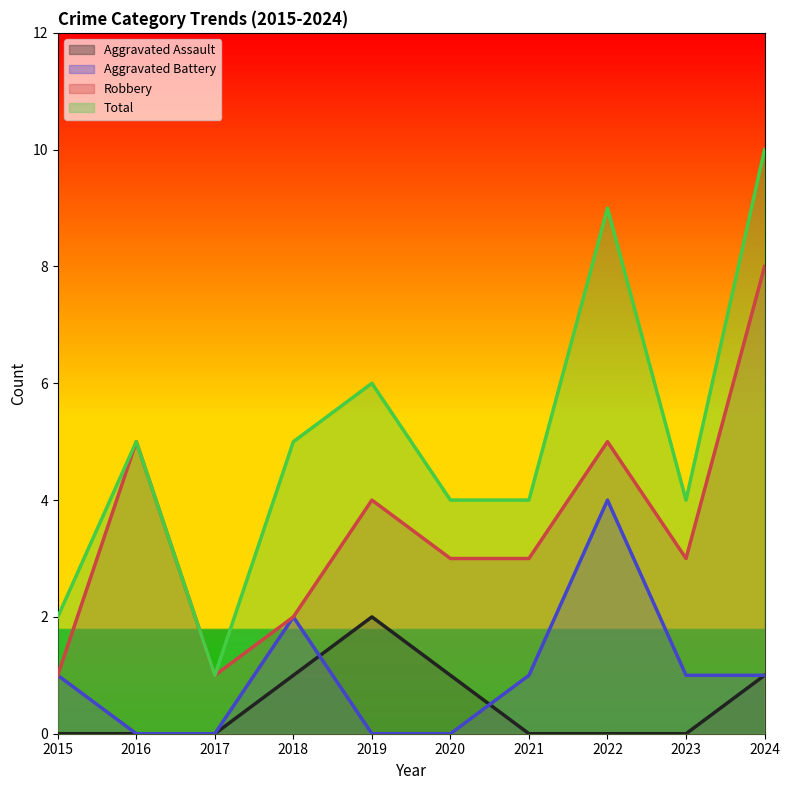

Where is Aggravated Battery nearest to the value 2?

2018